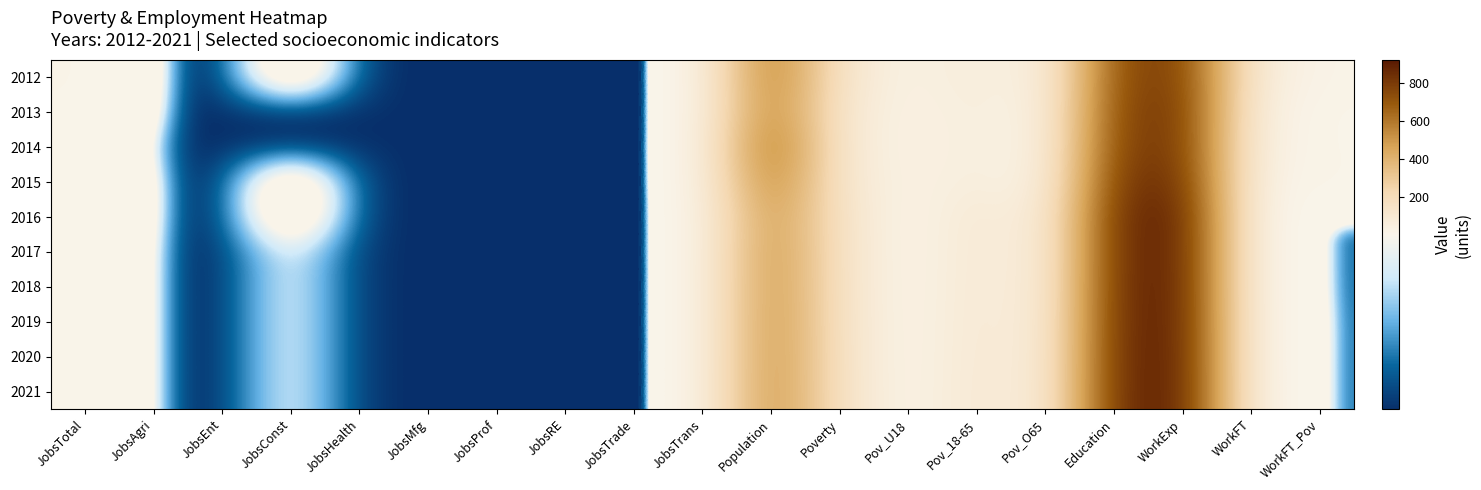

Which series has the largest total across all categories?

2021